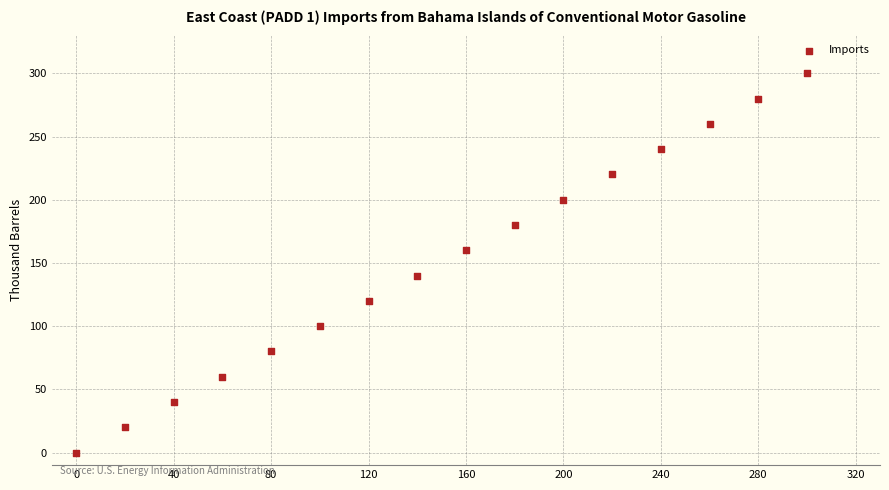

What is the range of Y values (max minus min)?

300